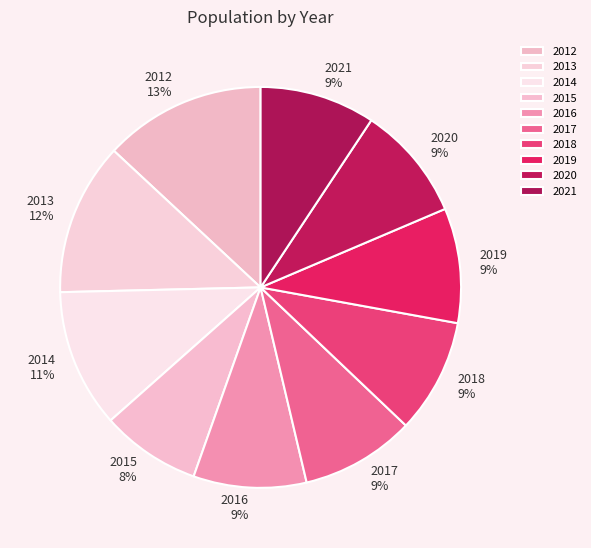

What is the ratio of the value at 2015 to the value at 2021?

0.9